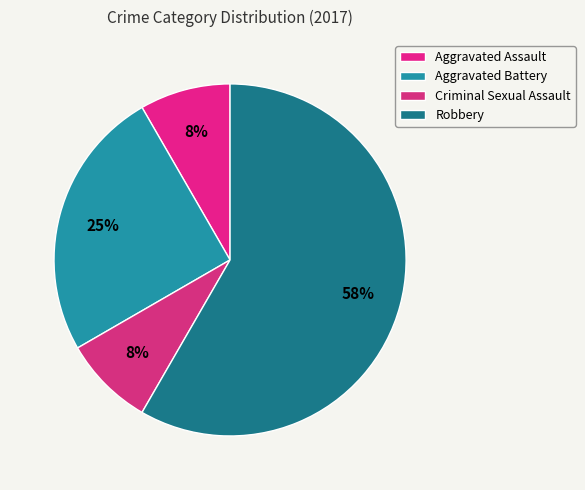

Does Aggravated Assault account for over 50% of the chart?

No